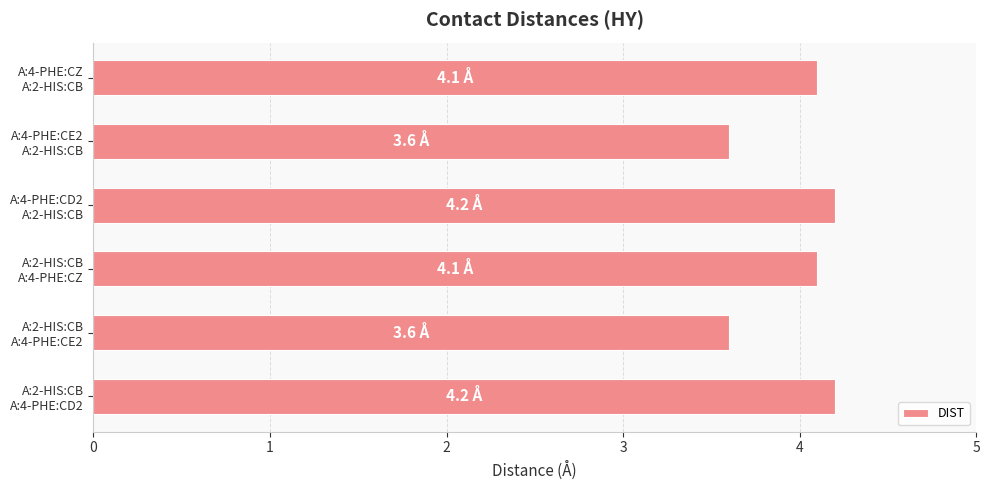

What is the average value?

4.0